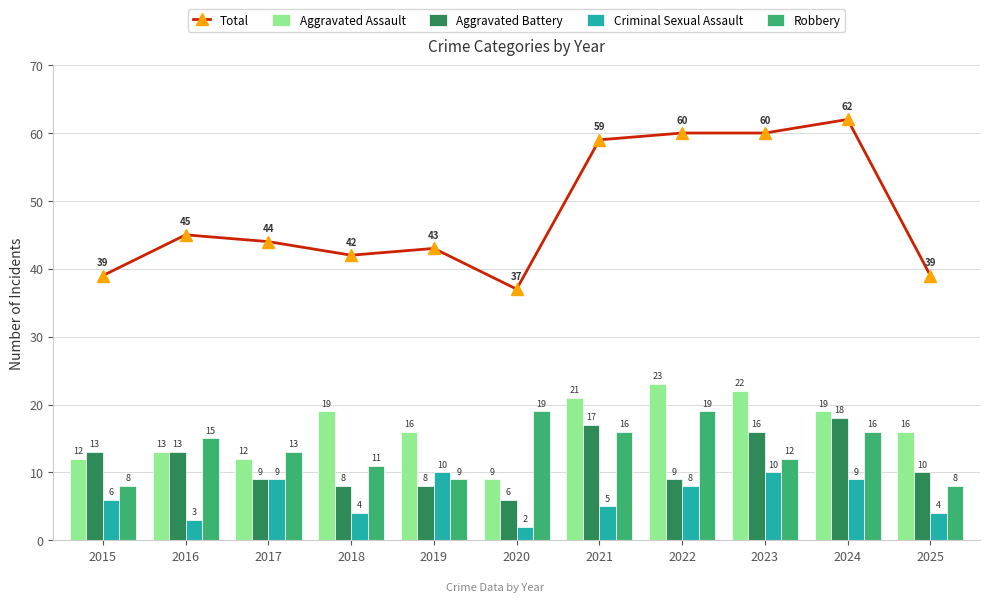

Between 2016 and 2015, which is larger?

2016